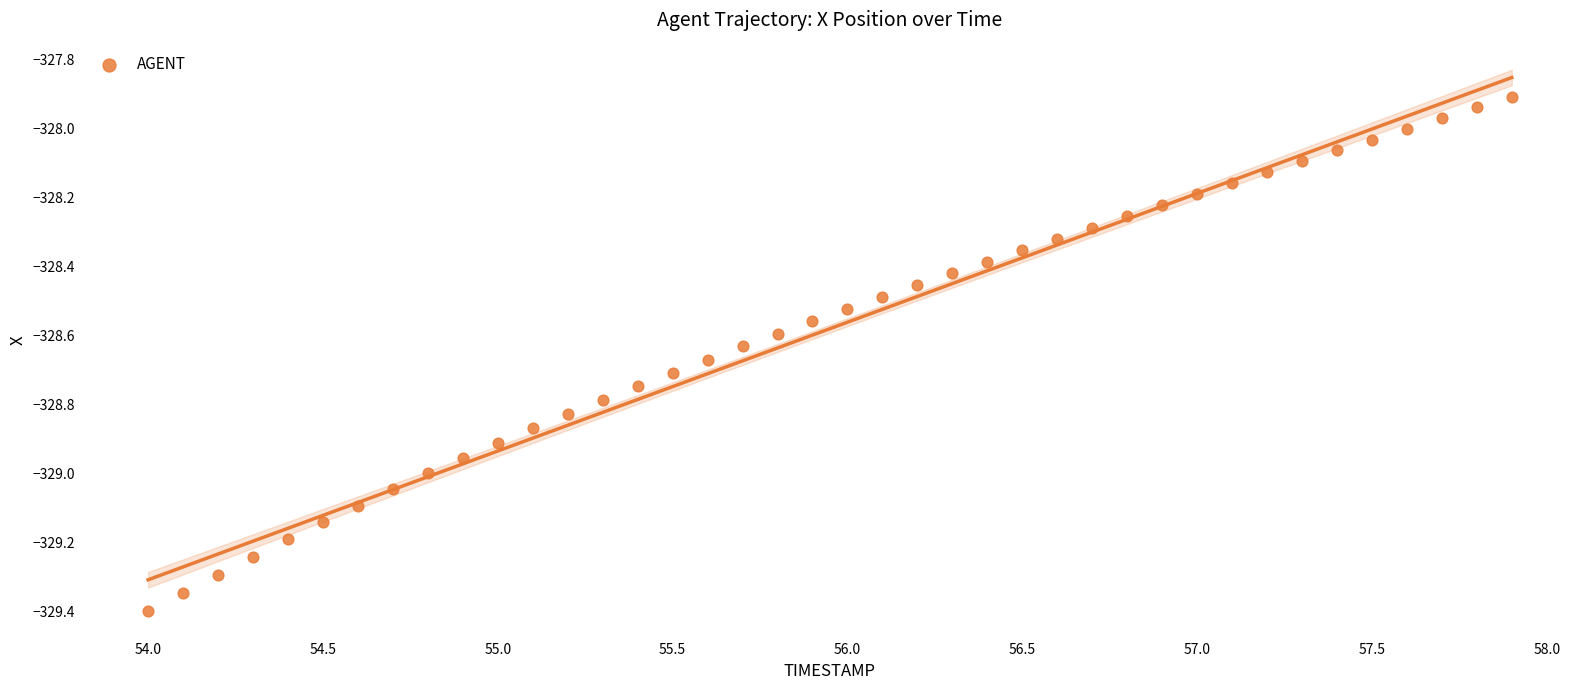

What is the range of Y values (max minus min)?

1.5